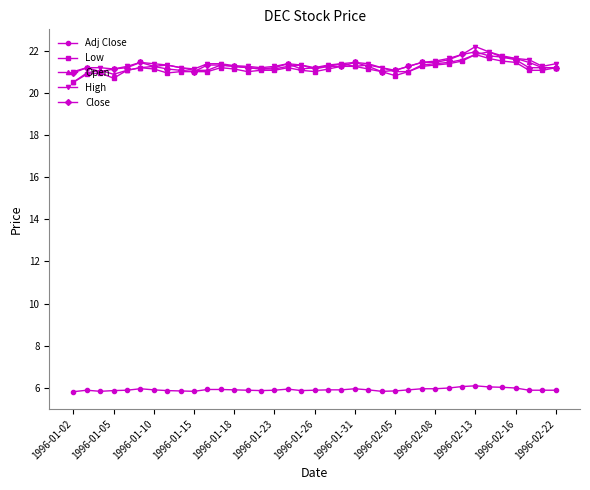

What is the maximum value shown in the chart?

22.2